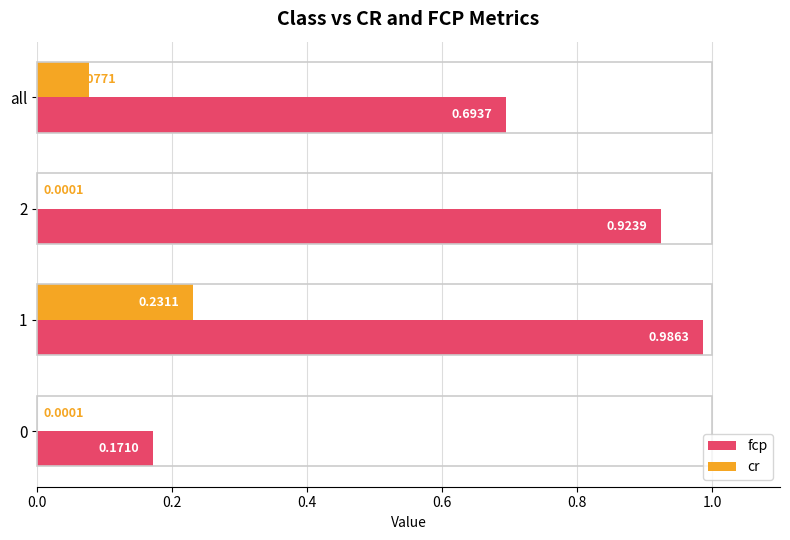

What is the sum of all fcp values?

2.8